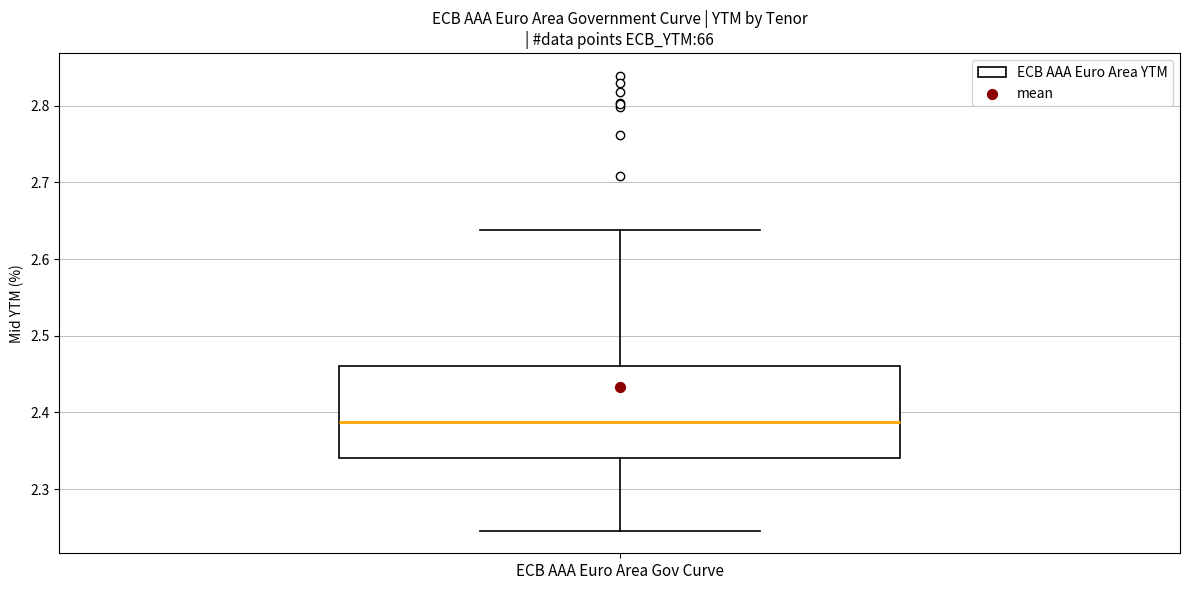

Read this box plot against the y-axis: the position of the median line, the range covered by the box, and the ends of both whiskers. The values are not printed on the chart, so give them approximately, as read against the axis.

median 2.39, box 2.34 to 2.46, whiskers 2.25 to 2.64